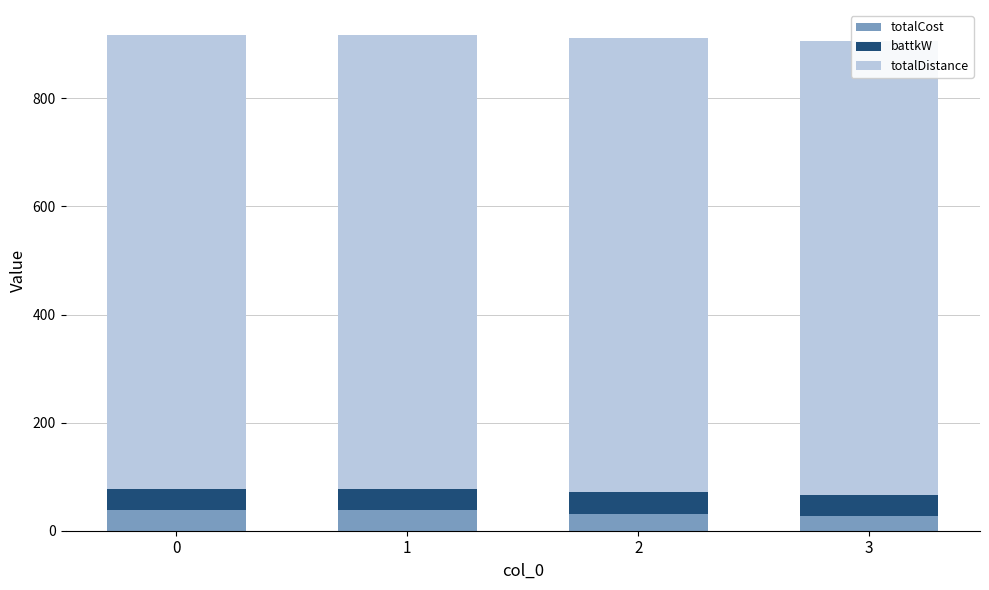

Which series has the largest total across all categories?

totalDistance